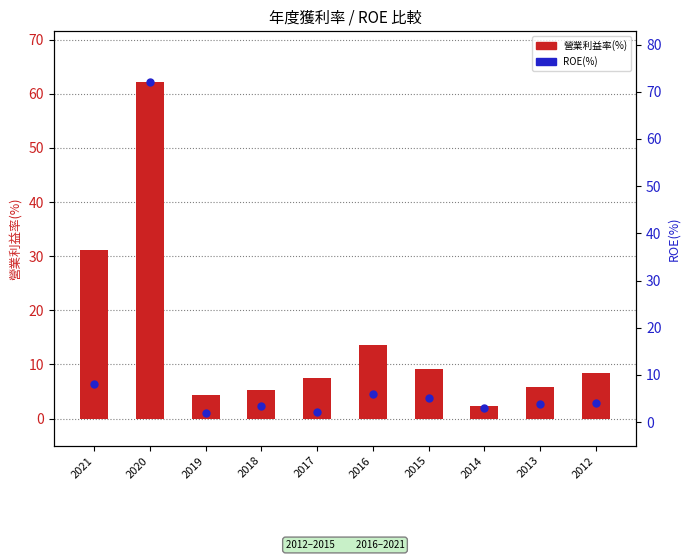

Which series has the largest total across all categories?

營業利益率(%)